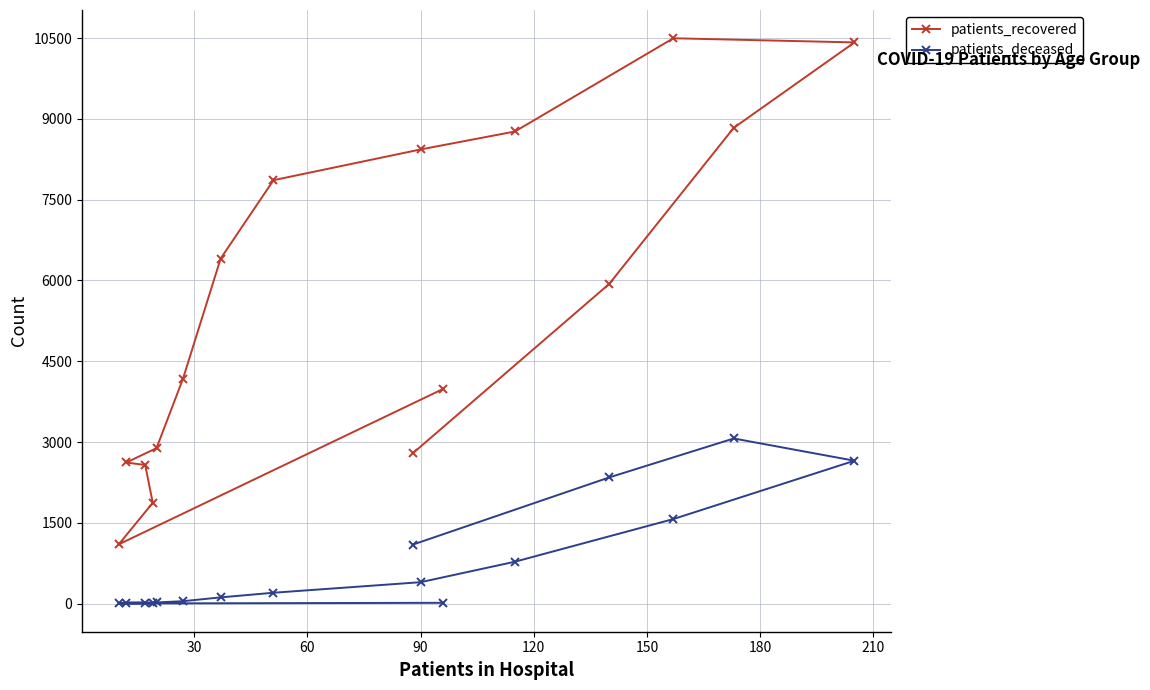

What is the difference between the second highest and minimum values in the patients_deceased series?

2650